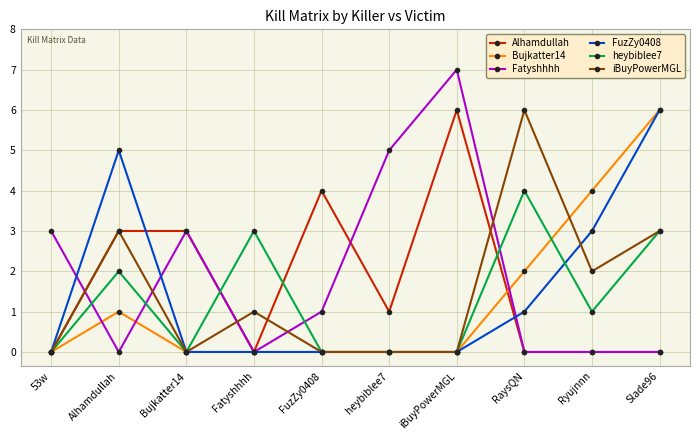

How many lines are shown in the chart?

6